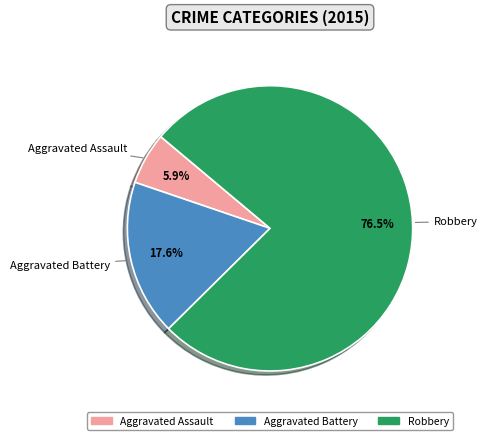

How many segments does this pie chart have?

3